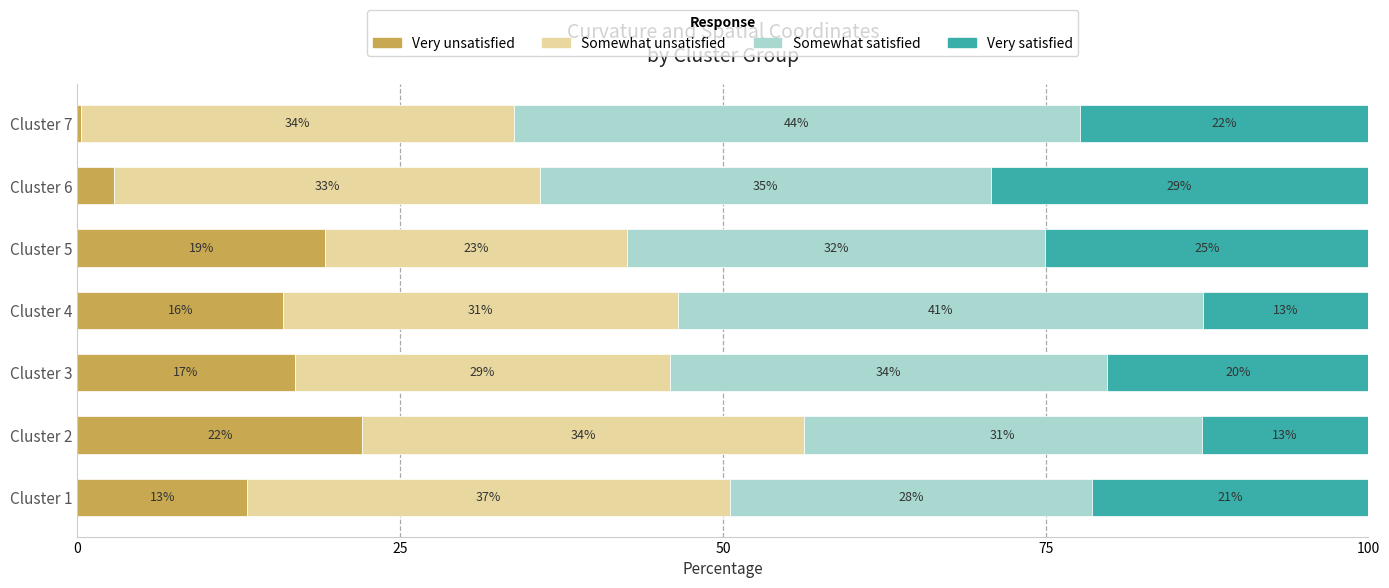

The Very unsatisfied series shows 9.2 at Cluster 4. True or false?

False